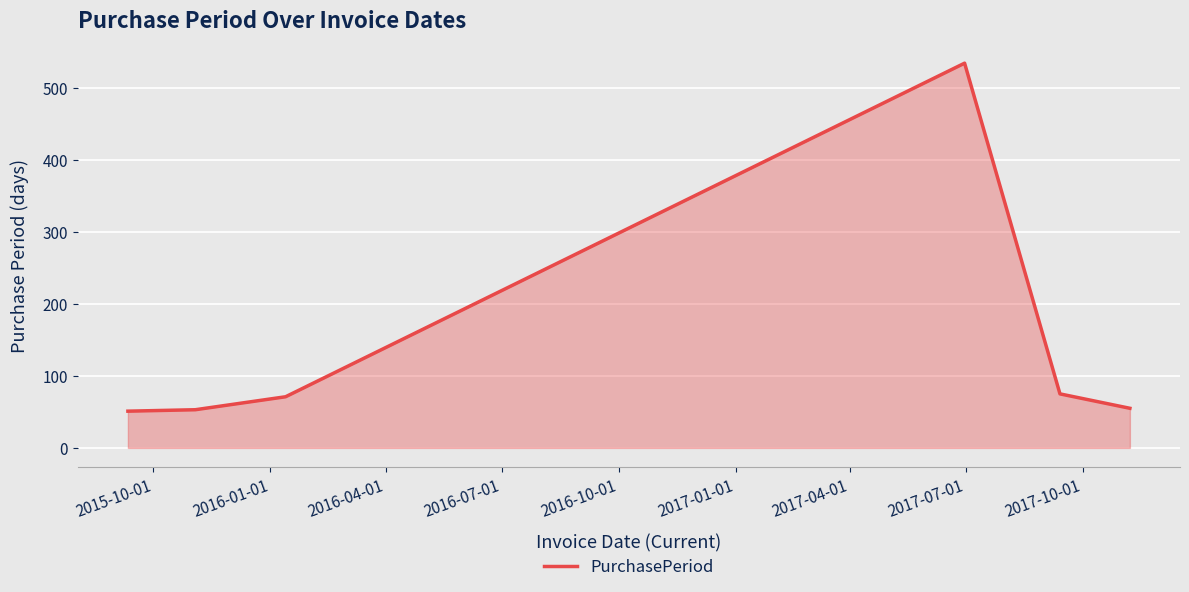

What is the difference between the maximum and minimum values?

483